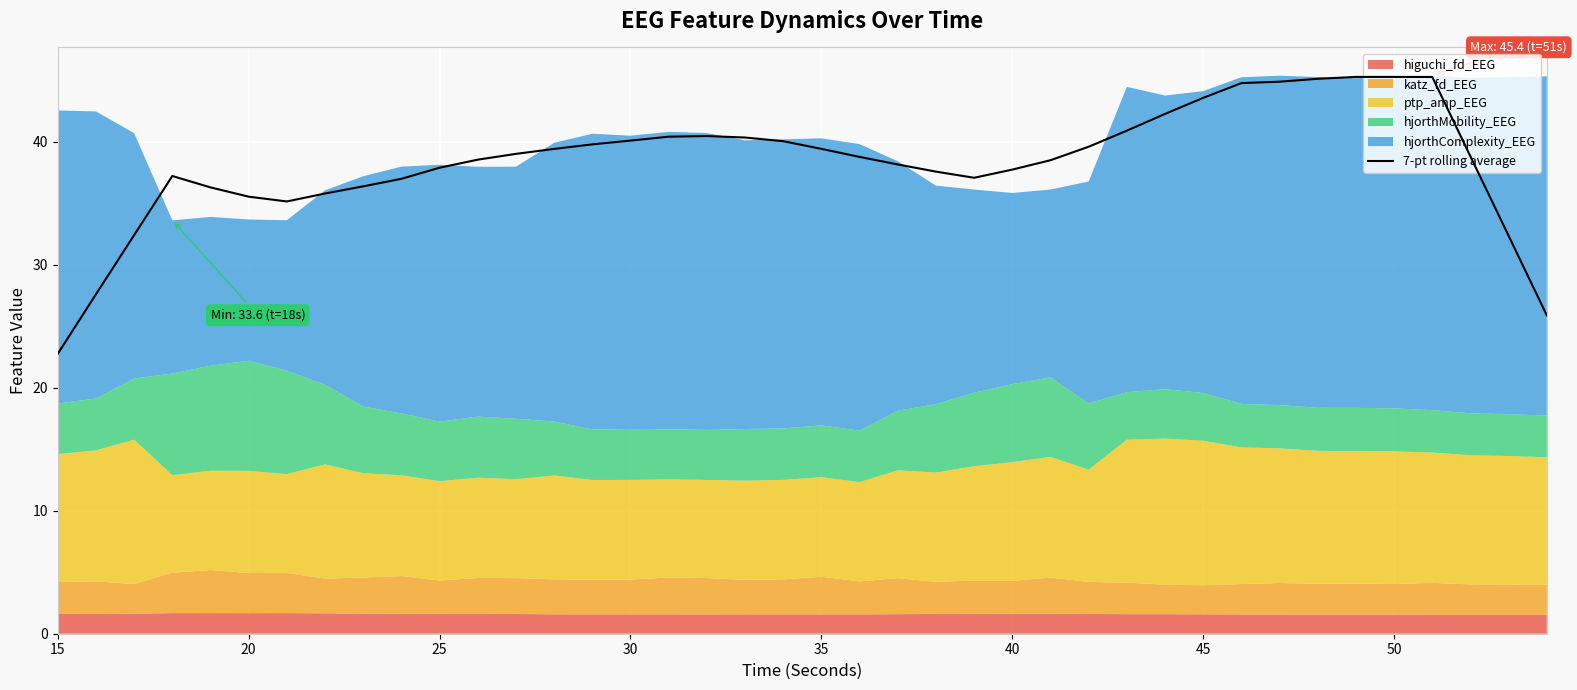

Reading left to right, extract all data points from this chart.

22.8	27.6	32.4	37.2	36.3	35.5	35.2	35.8	36.4	37.0	37.9	38.6	39.0	39.4	39.8	40.1	40.4	40.5	40.4	40.1	39.4	38.8	38.2	37.6	37.1	37.7	38.5	39.6	40.9	42.3	43.6	44.8	44.9	45.1	45.3	45.3	45.3	38.8	32.4	25.9